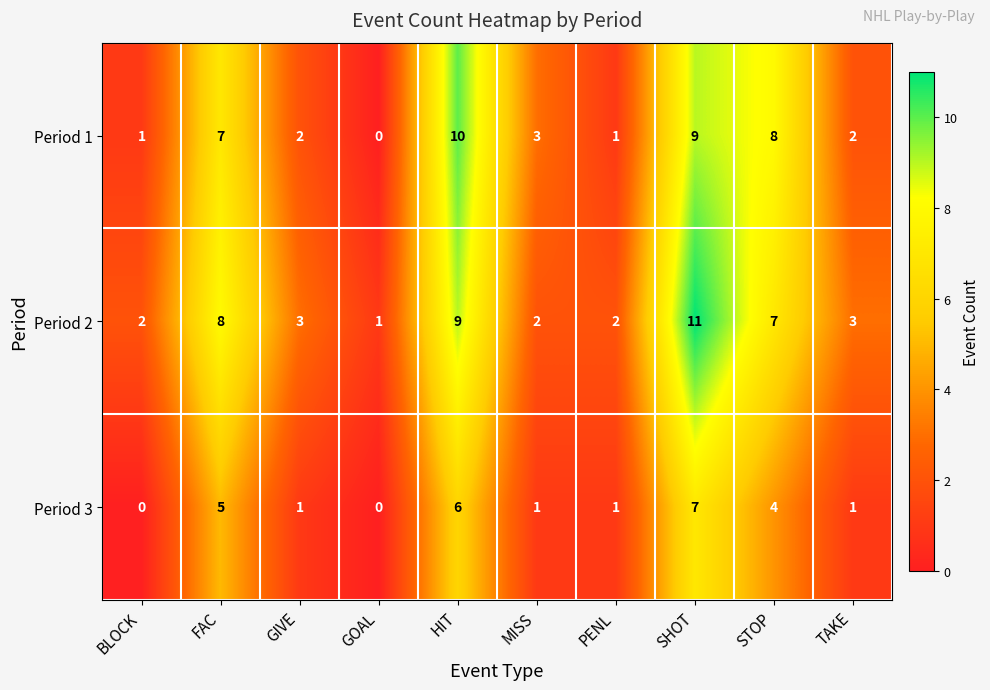

What is the maximum value for Period 3?

7